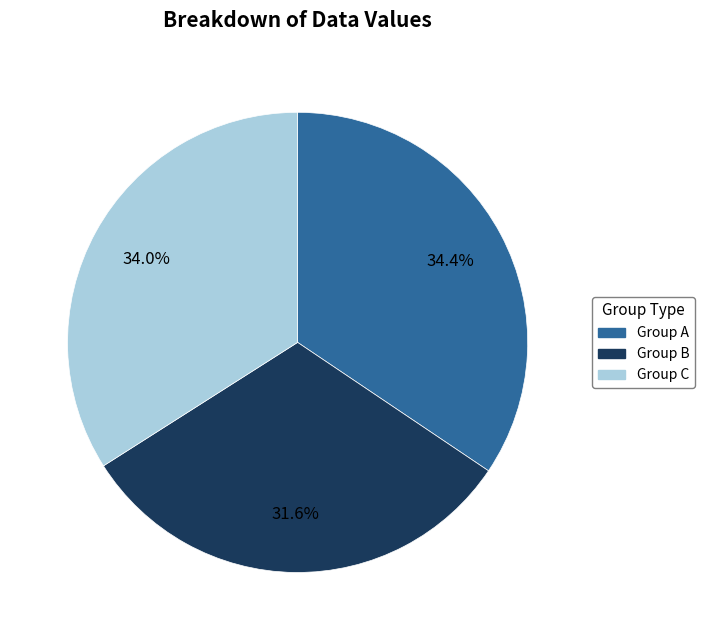

Approximately how many times larger is the value at Group C compared to Group A?

1.0